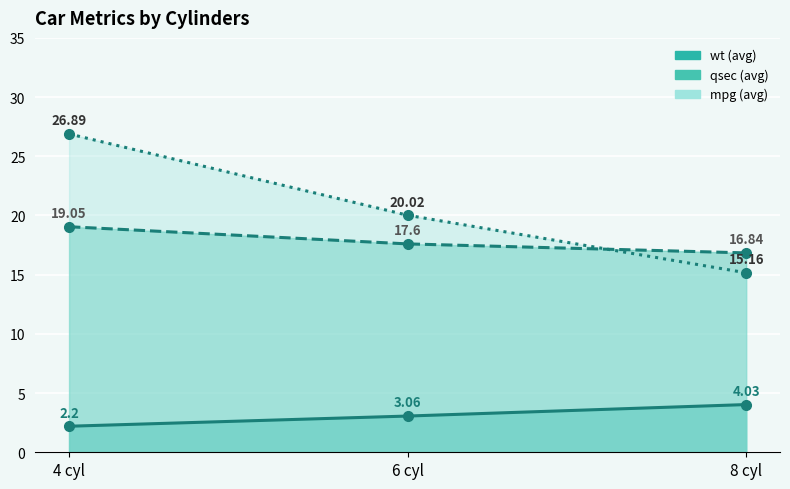

True or false: wt has a value of 5.5 at 5.

False